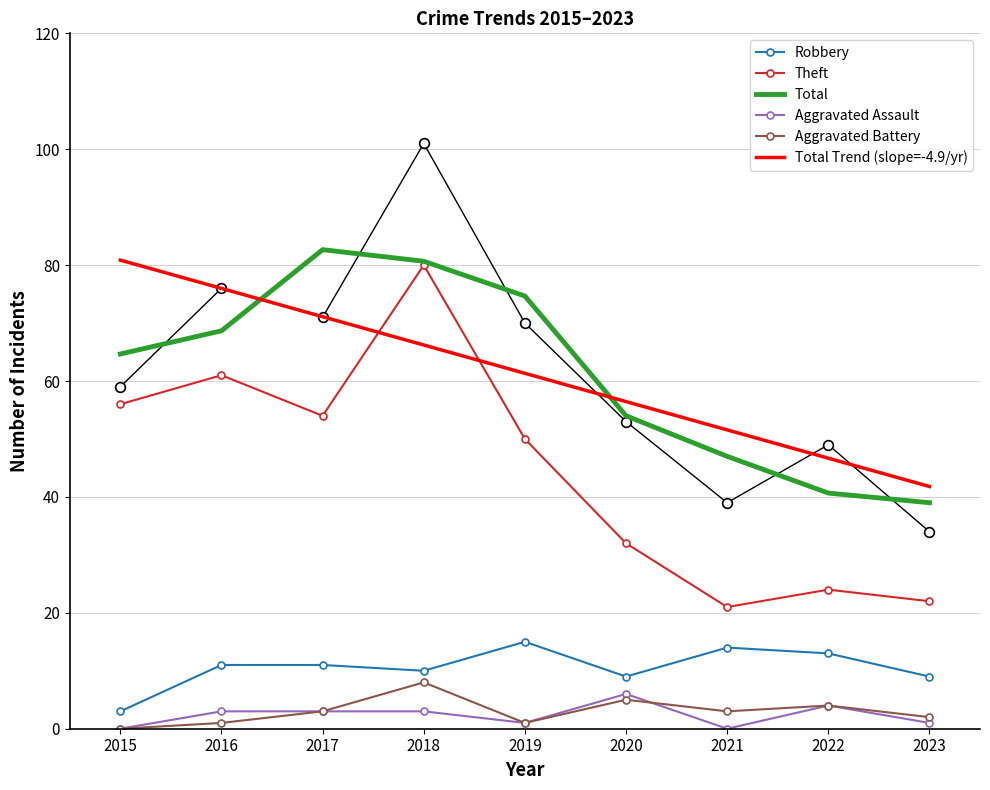

Where is Total nearest to the value 60?

2015